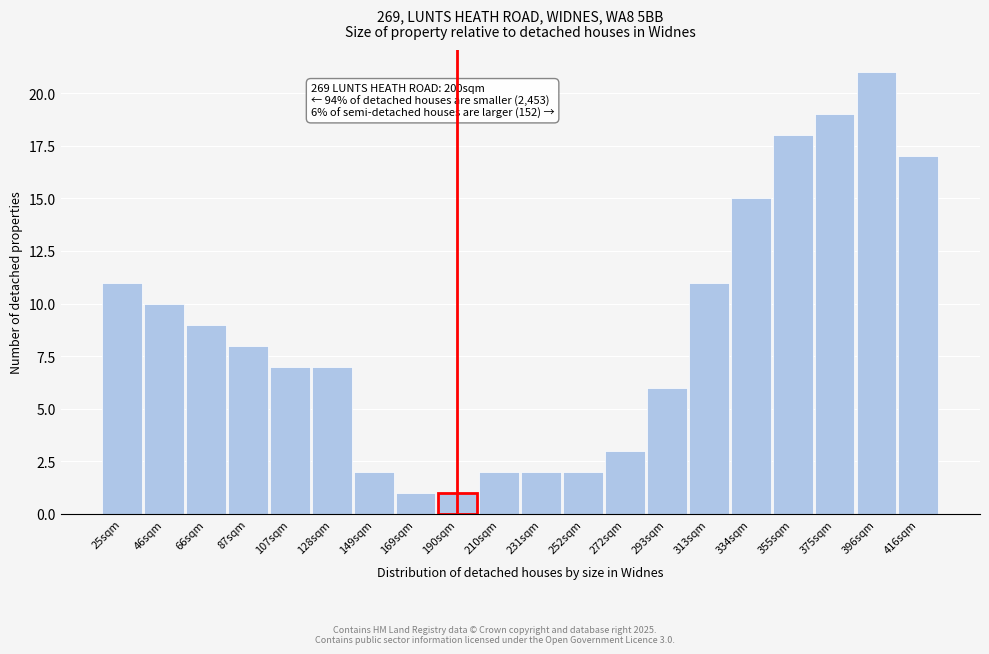

Reading left to right, extract all data points from this chart.

11	10	9	8	7	7	2	1	1	2	2	2	3	6	11	15	18	19	21	17